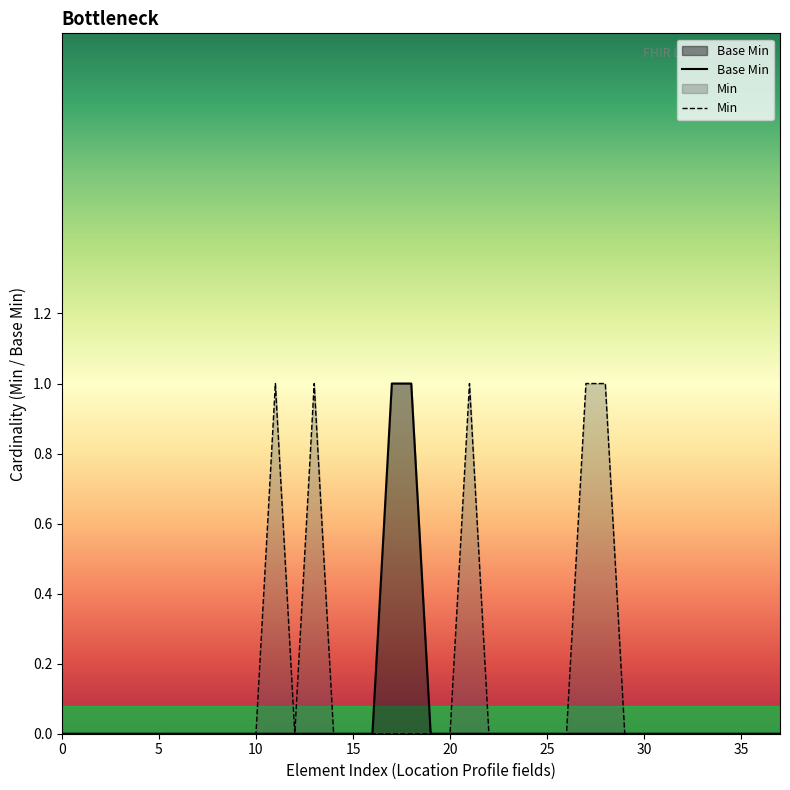

True or false: Min has a value of 0 at 15.

True